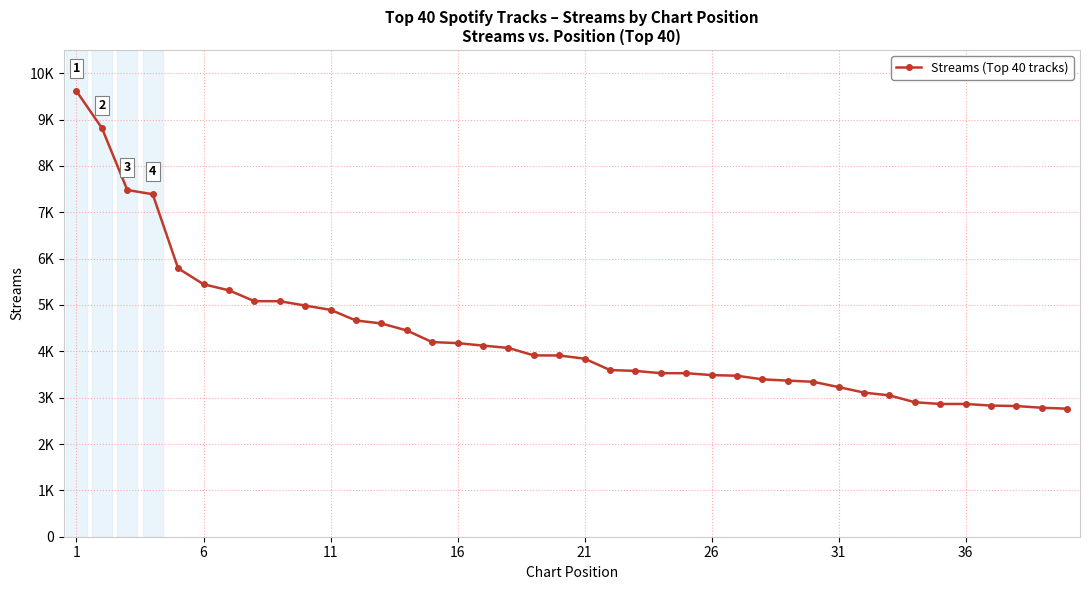

Does the chart have visible grid lines?

Yes